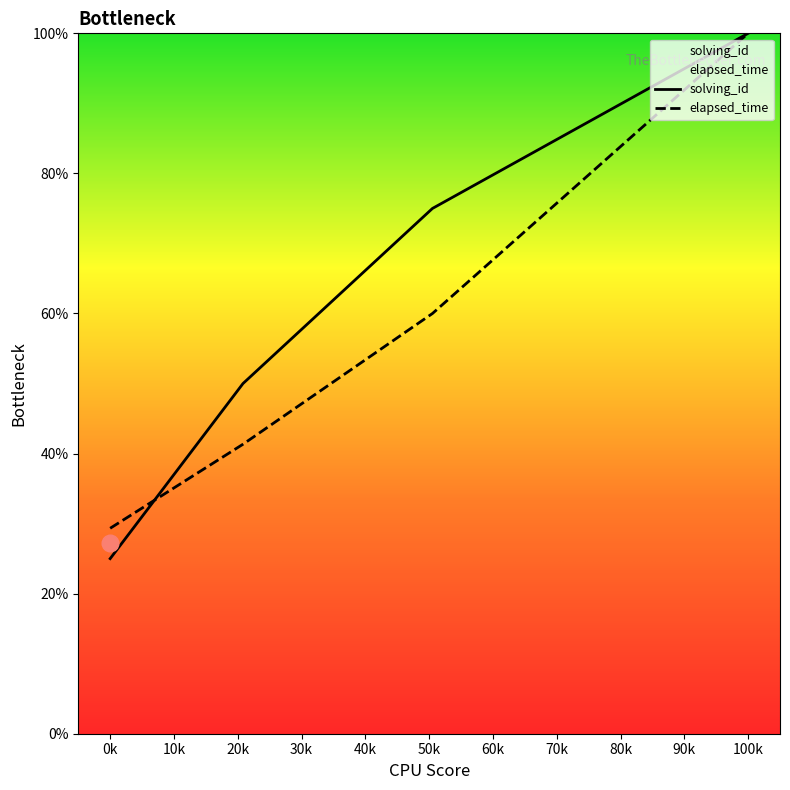

True or false: elapsed_time has a value of 10.1 at 0k.

False